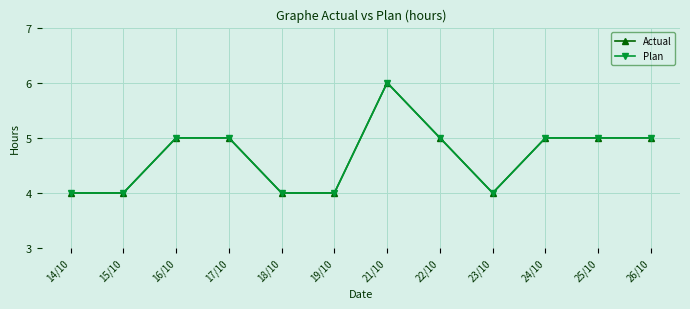

What position from the left is 22/10?

8